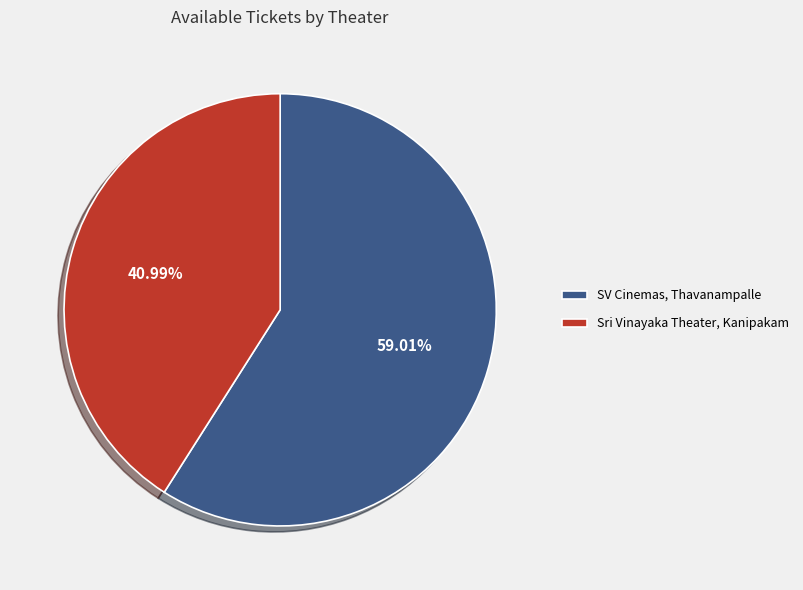

Which category accounts for the majority?

SV Cinemas, Thavanampalle